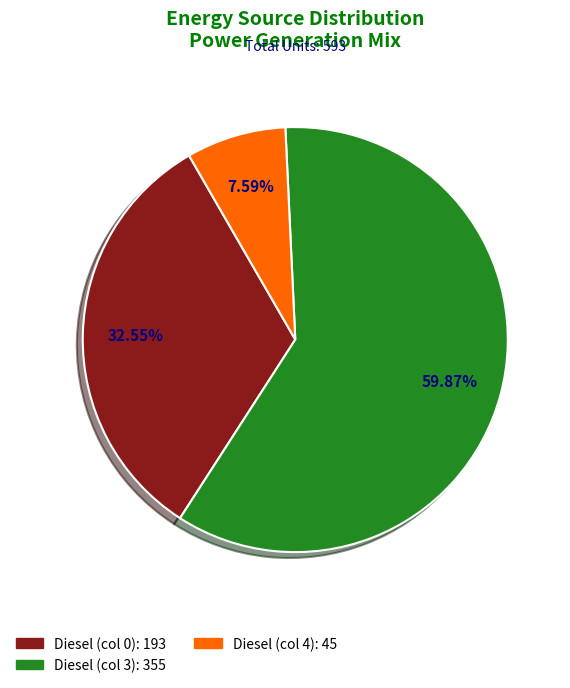

How many slices are in this pie chart?

3